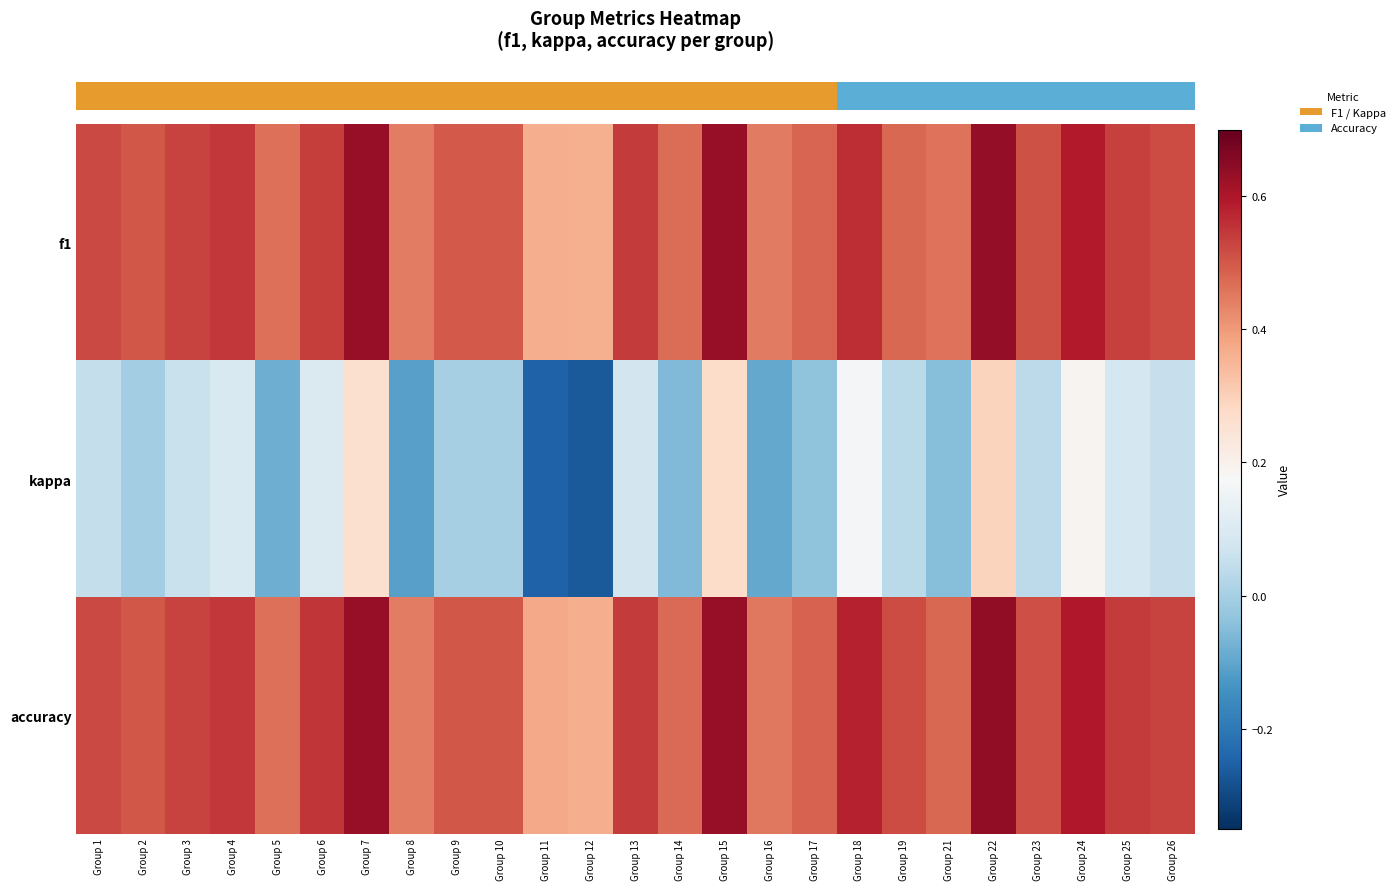

Reading left to right, what are all the values shown in this chart?

row_0: Group 1=0.5	Group 2=0.5	Group 3=0.5	Group 4=0.5	Group 5=0.5	Group 6=0.5	Group 7=0.6	Group 8=0.4	Group 9=0.5	Group 10=0.5	Group 11=0.4	Group 12=0.4	Group 13=0.5	Group 14=0.5	Group 15=0.6	Group 16=0.4	Group 17=0.5	Group 18=0.6	Group 19=0.5	Group 21=0.5	Group 22=0.6	Group 23=0.5	Group 24=0.6	Group 25=0.5	Group 26=0.5
row_1: Group 1=0.0	Group 2=-0.0	Group 3=0.1	Group 4=0.1	Group 5=-0.1	Group 6=0.1	Group 7=0.3	Group 8=-0.1	Group 9=0.0	Group 10=0.0	Group 11=-0.2	Group 12=-0.3	Group 13=0.1	Group 14=-0.1	Group 15=0.3	Group 16=-0.1	Group 17=-0.0	Group 18=0.2	Group 19=0.0	Group 21=-0.1	Group 22=0.3	Group 23=0.0	Group 24=0.2	Group 25=0.1	Group 26=0.1
row_2: Group 1=0.5	Group 2=0.5	Group 3=0.5	Group 4=0.5	Group 5=0.5	Group 6=0.6	Group 7=0.6	Group 8=0.4	Group 9=0.5	Group 10=0.5	Group 11=0.4	Group 12=0.4	Group 13=0.5	Group 14=0.5	Group 15=0.6	Group 16=0.5	Group 17=0.5	Group 18=0.6	Group 19=0.5	Group 21=0.5	Group 22=0.6	Group 23=0.5	Group 24=0.6	Group 25=0.5	Group 26=0.5